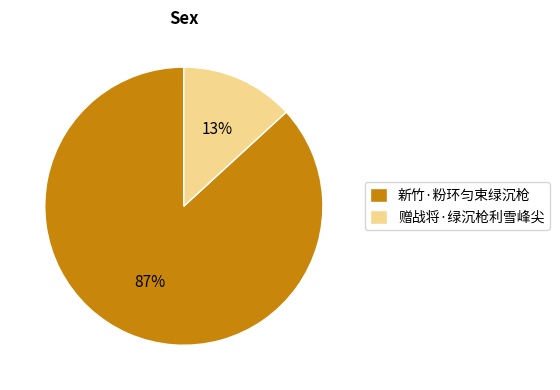

Does 赠战将·绿沉枪利雪峰尖 account for over 50% of the chart?

No